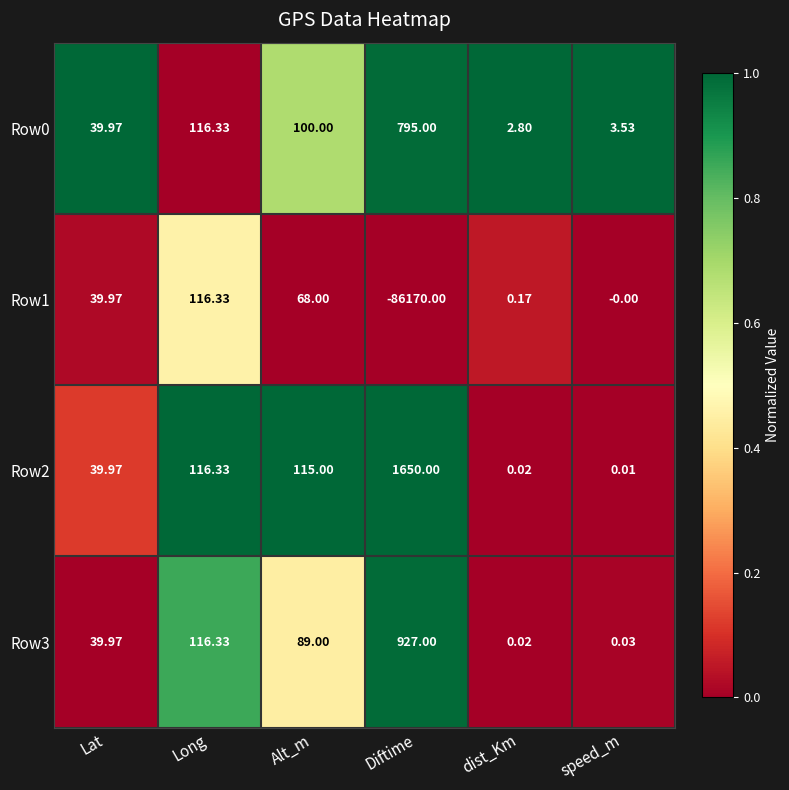

Which category has the lowest value across all series?

Diftime